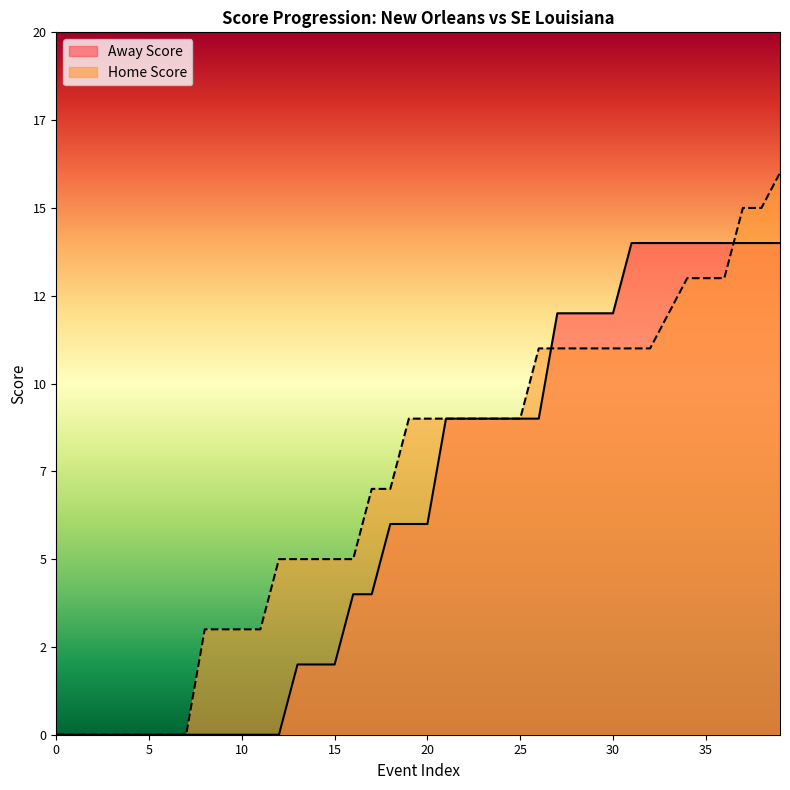

What is the sum of all Away Score values?

260